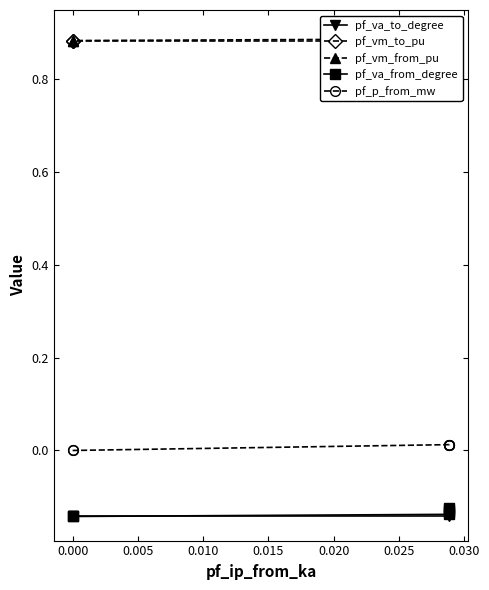

What is the value of the pf_va_to_degree point at the 1st from the left?

-0.1